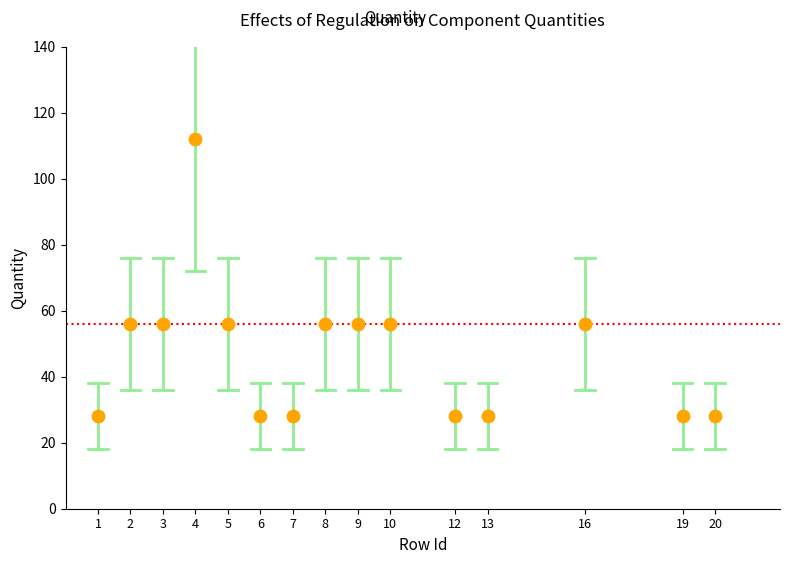

What is the range of Y values (max minus min)?

84